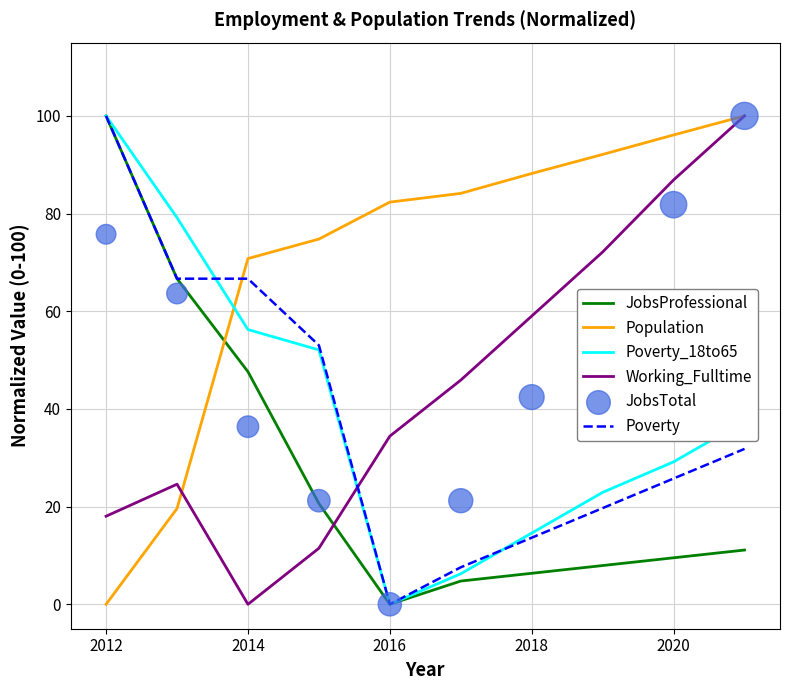

Which series contains the highest Y value?

JobsProfessional